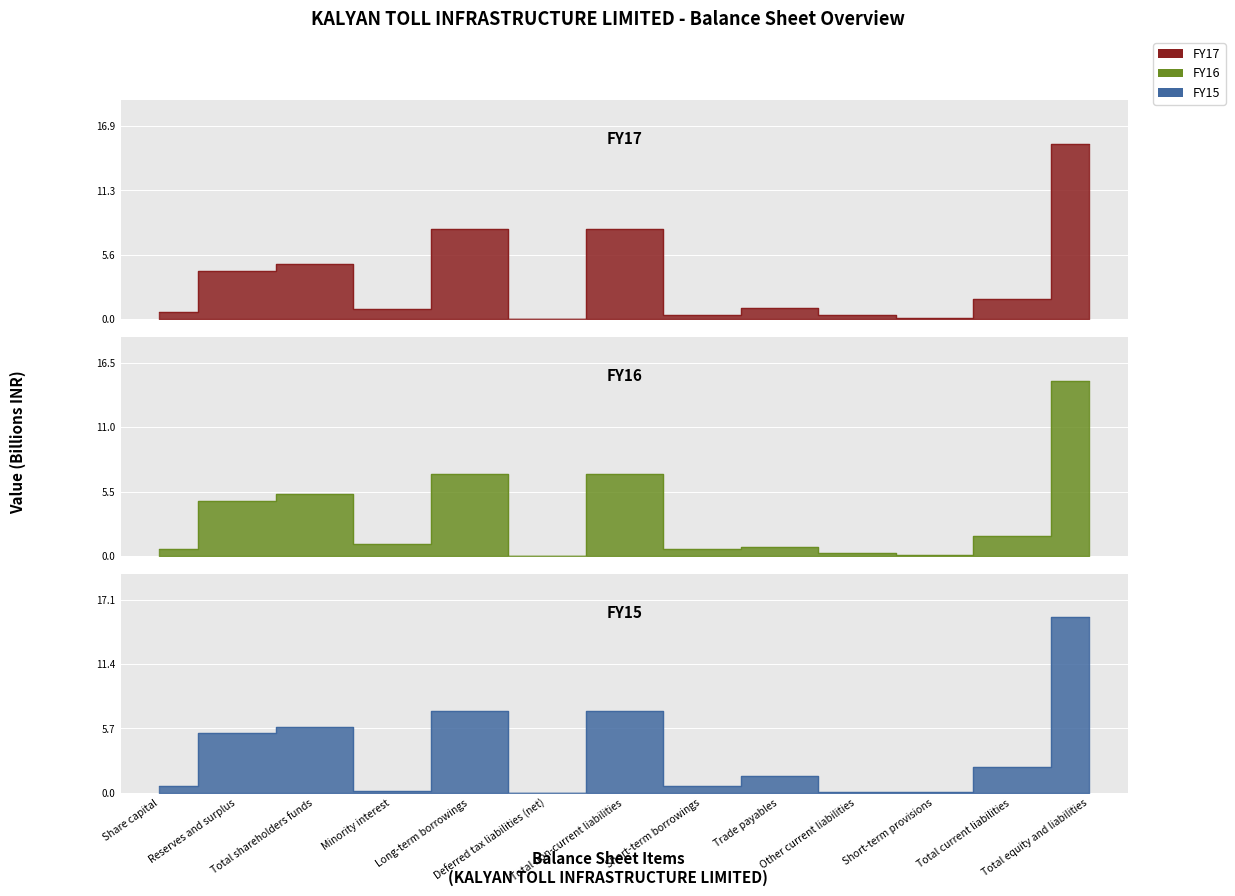

Which series has the largest total across all categories?

FY15